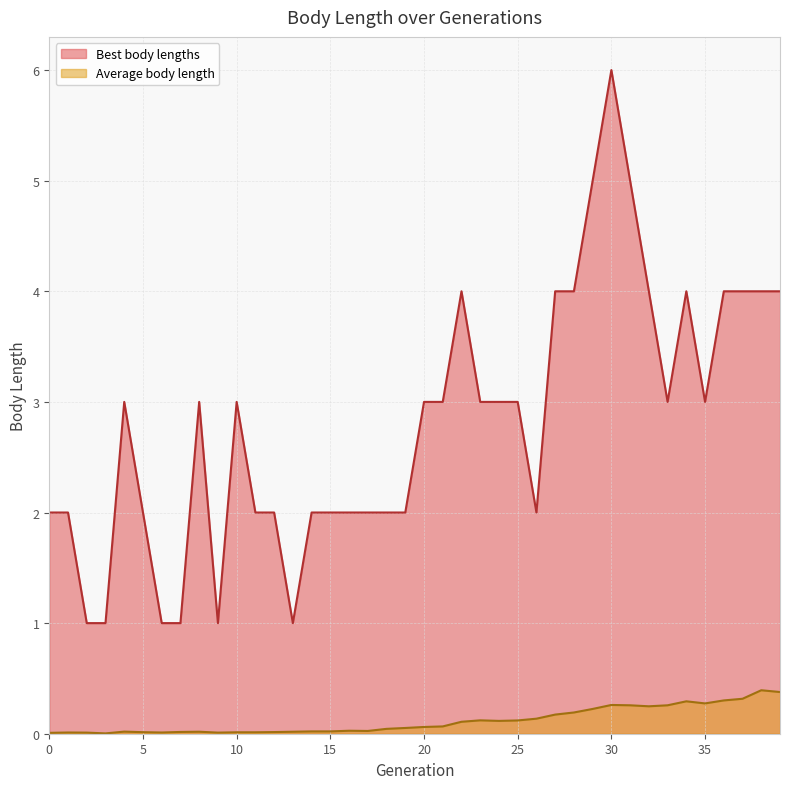

How many Best body lengths values are between 2 and 4?

31